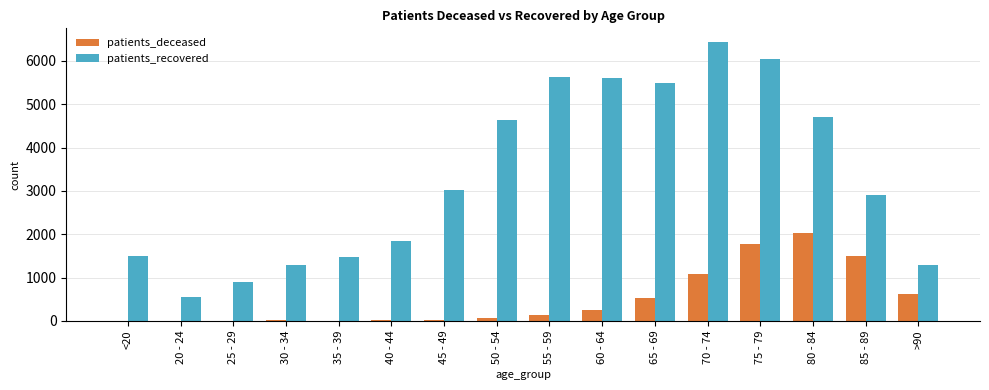

Which category has the highest value in the patients_recovered series?

70 - 74